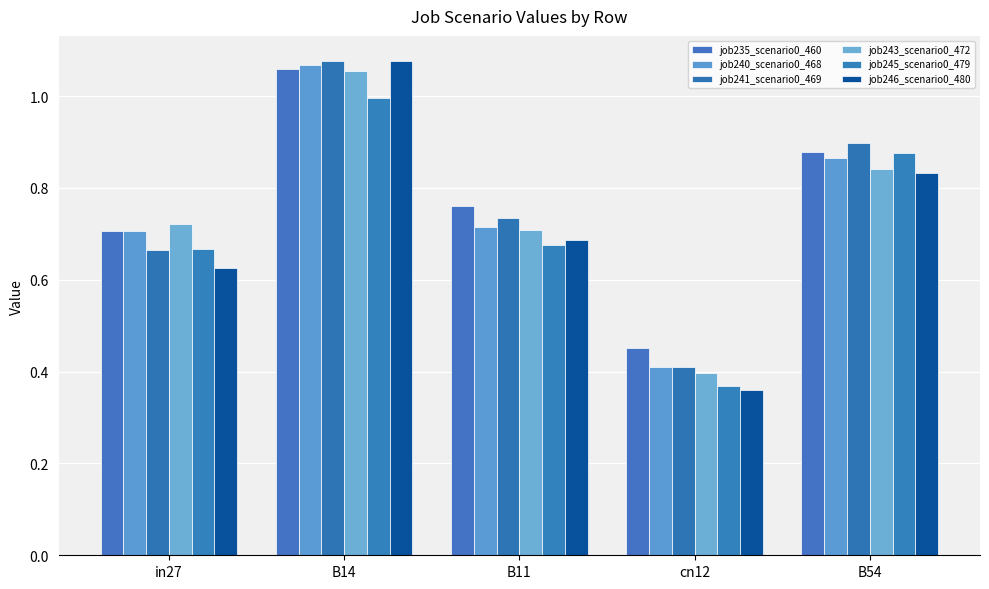

Which category has the lowest value across all series?

cn12